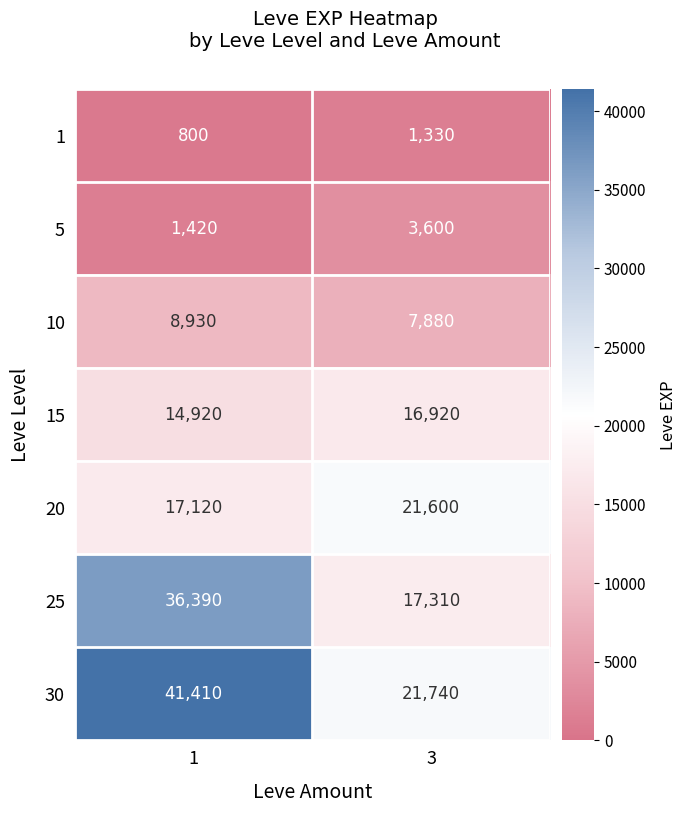

The value of 30 at 1 is 41410. True or false?

True